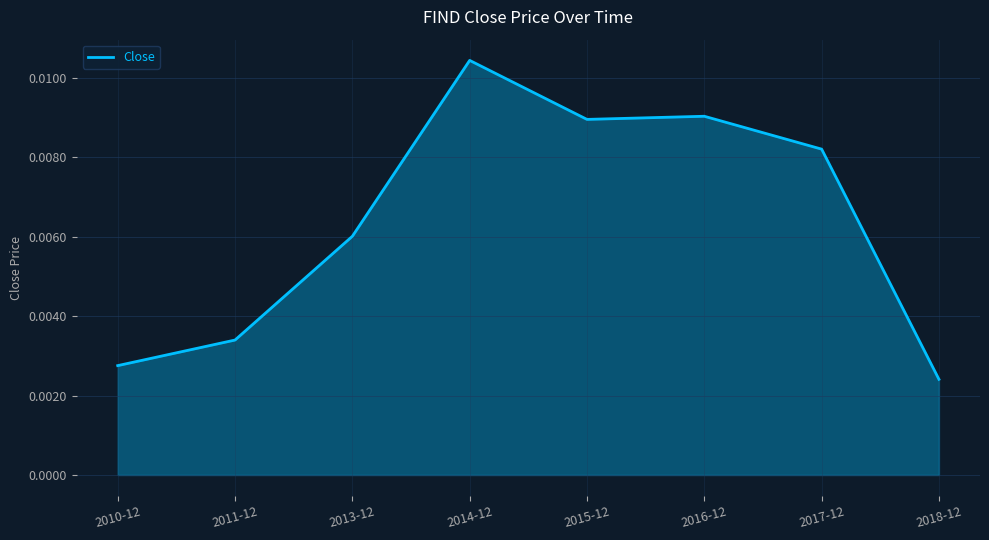

What is the sum of all values?

0.1